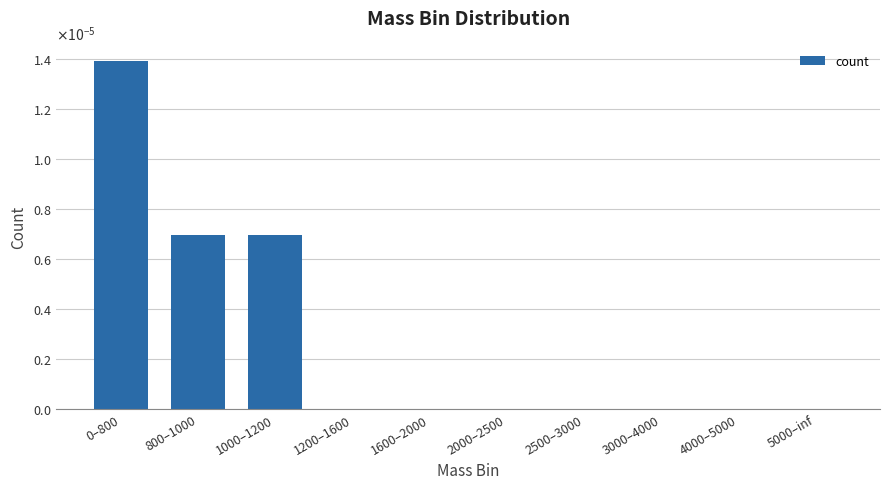

Are the bars horizontal?

No